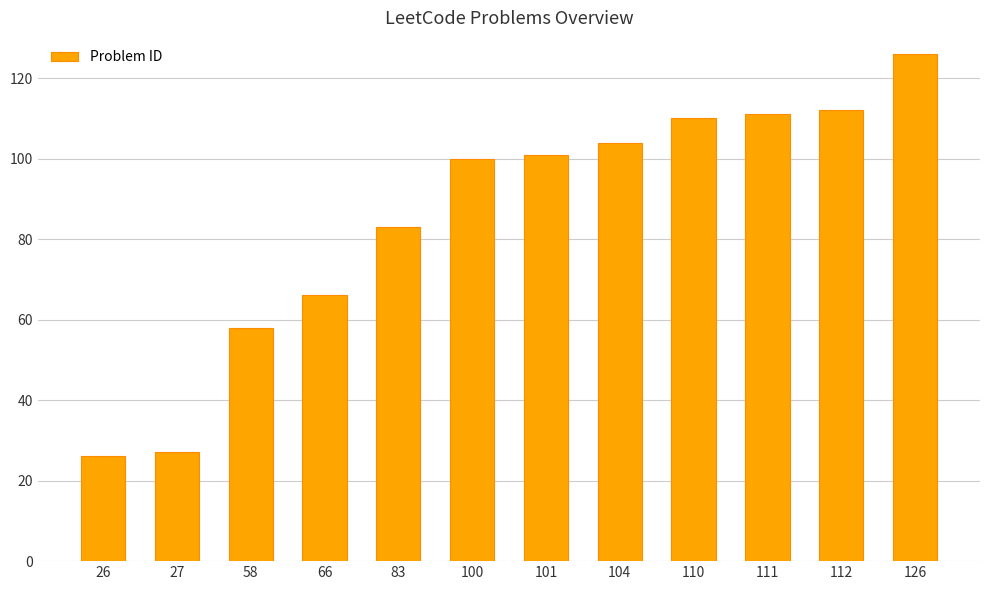

Are the bars horizontal?

No